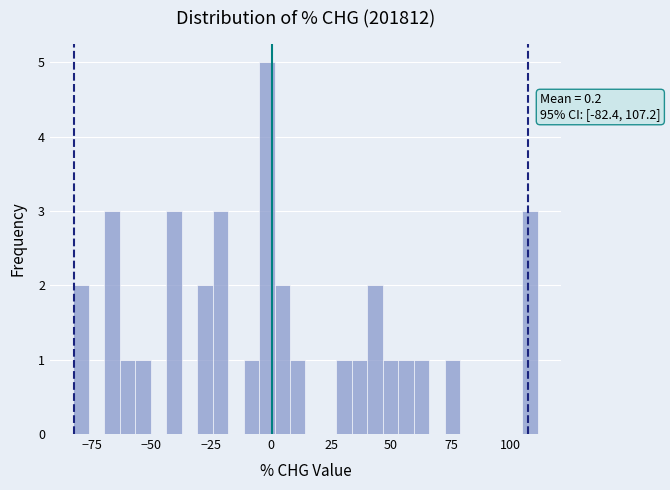

Read against the x-axis, roughly where is the centre of the tallest bar?

0